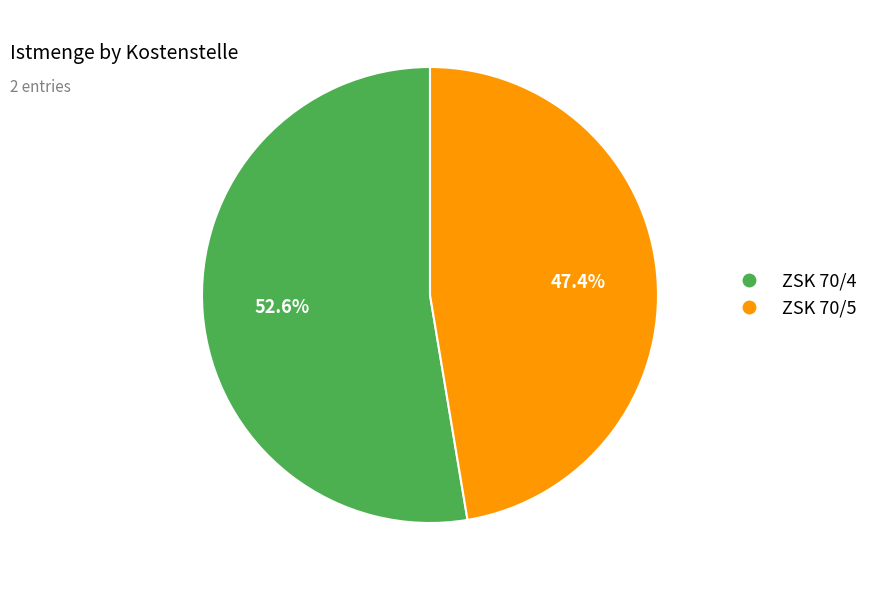

To the nearest percent, what is the difference between the largest and smallest slice percentages?

5%